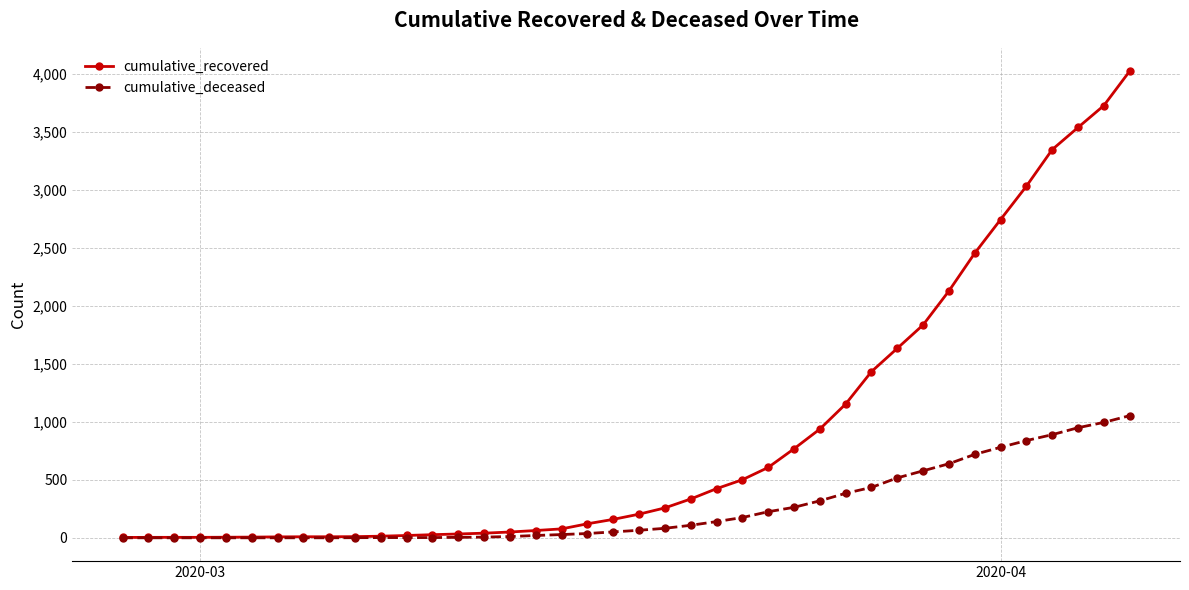

Which series has the largest total across all categories?

cumulative_recovered